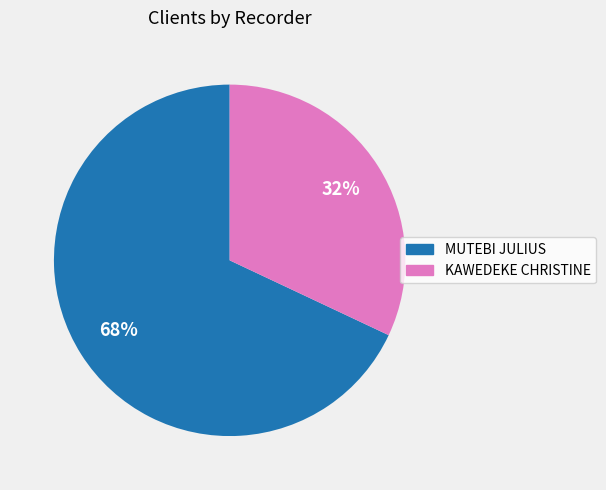

What percentage is the KAWEDEKE CHRISTINE slice, to the nearest percent?

32%